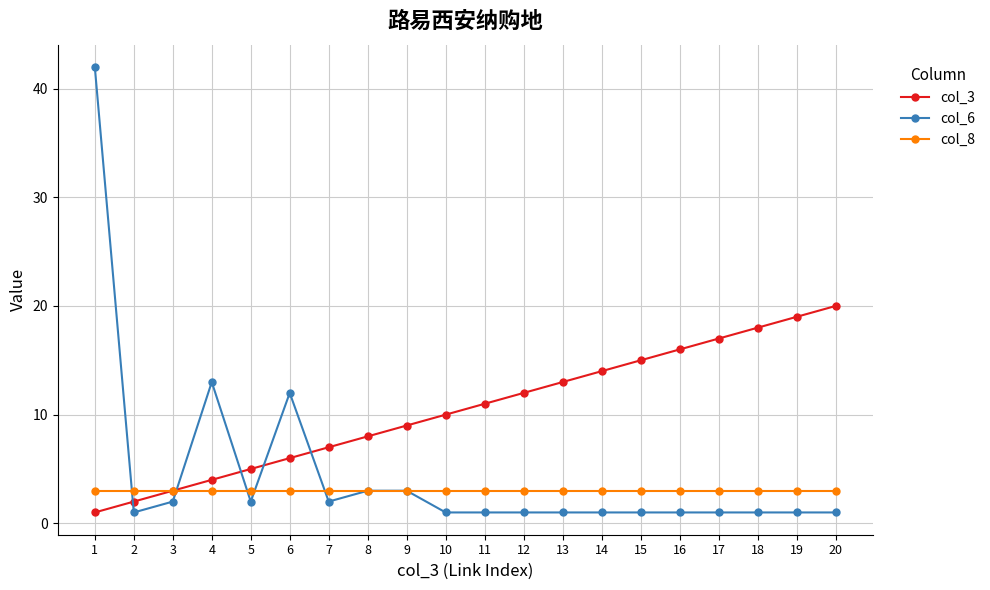

True or false: col_8 has a value of 3 at 7.

True